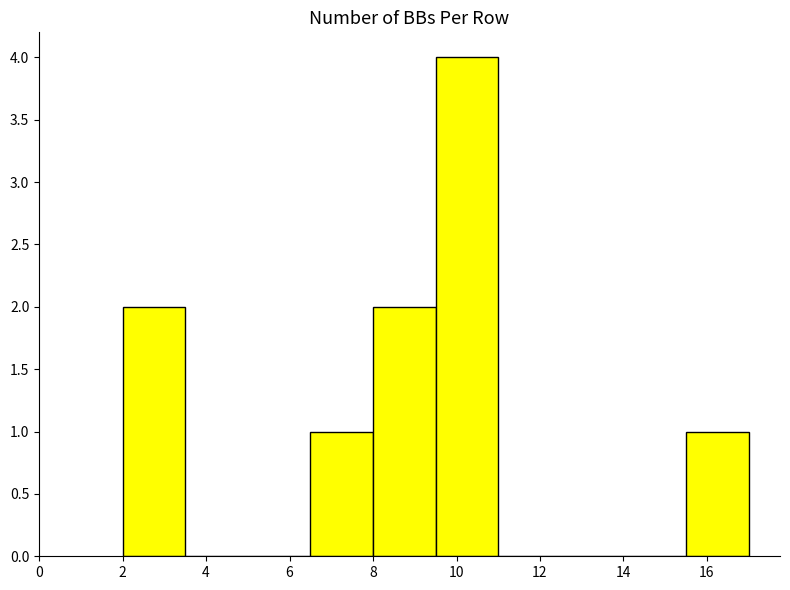

Reading left to right, transcribe this chart: for each bar, give the range it covers on the x-axis and its height. Neither the bar edges nor the heights are printed on the chart, so give them approximately, as read against the axes.

2.0 to 3.5: 2
3.5 to 5.0: 0
5.0 to 6.5: 0
6.5 to 8.0: 1
8.0 to 9.5: 2
9.5 to 11.0: 4
11.0 to 12.5: 0
12.5 to 14.0: 0
14.0 to 15.5: 0
15.5 to 17.0: 1